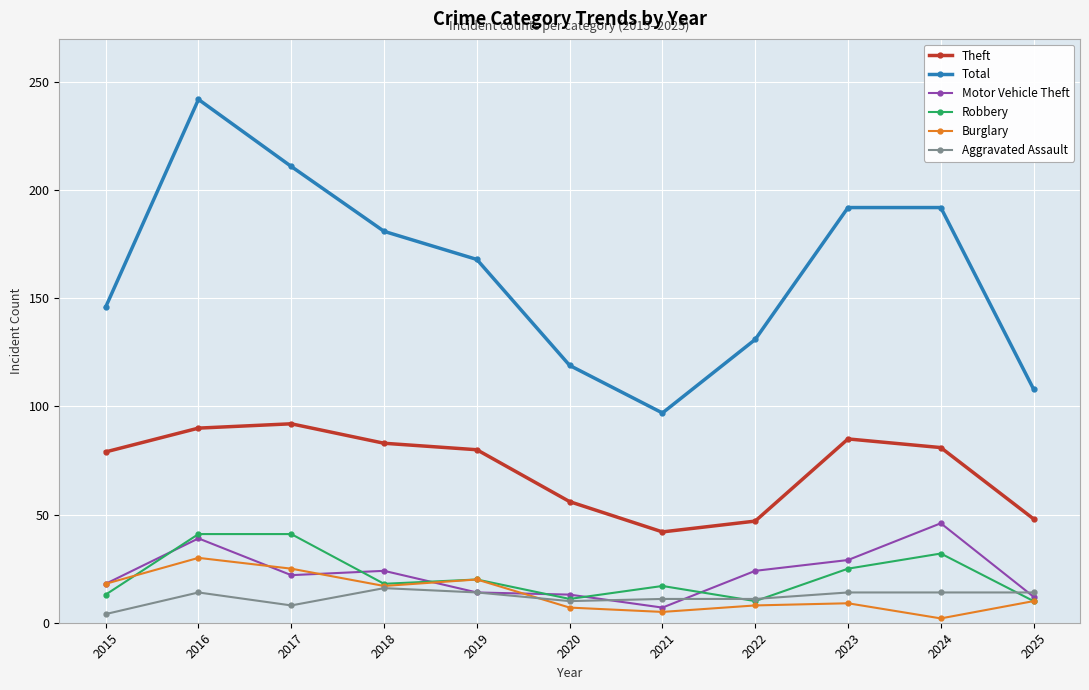

What is the lowest value of the Theft series?

42